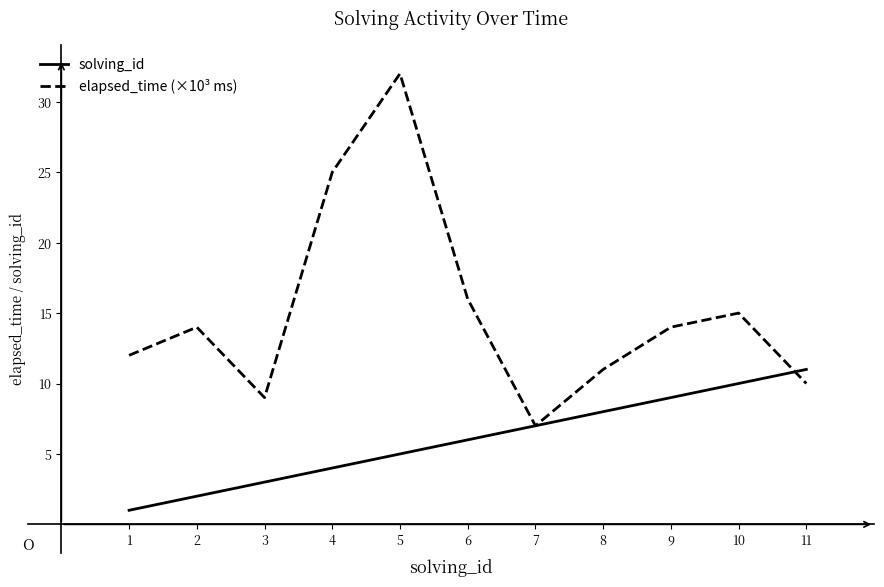

How many values in the solving_id series are below 6?

5